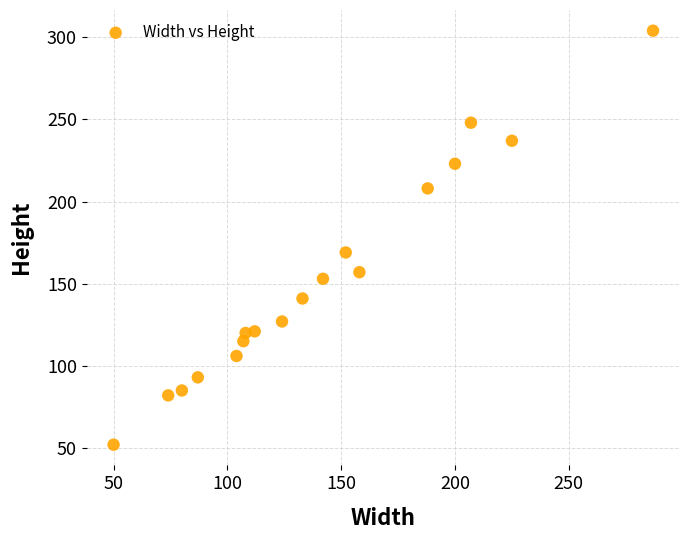

What is the range of Y values (max minus min)?

252